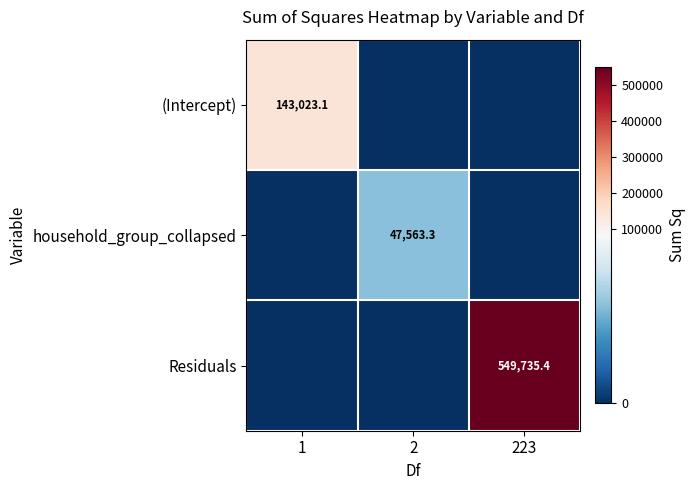

At which category does the chart reach its minimum across all series?

2